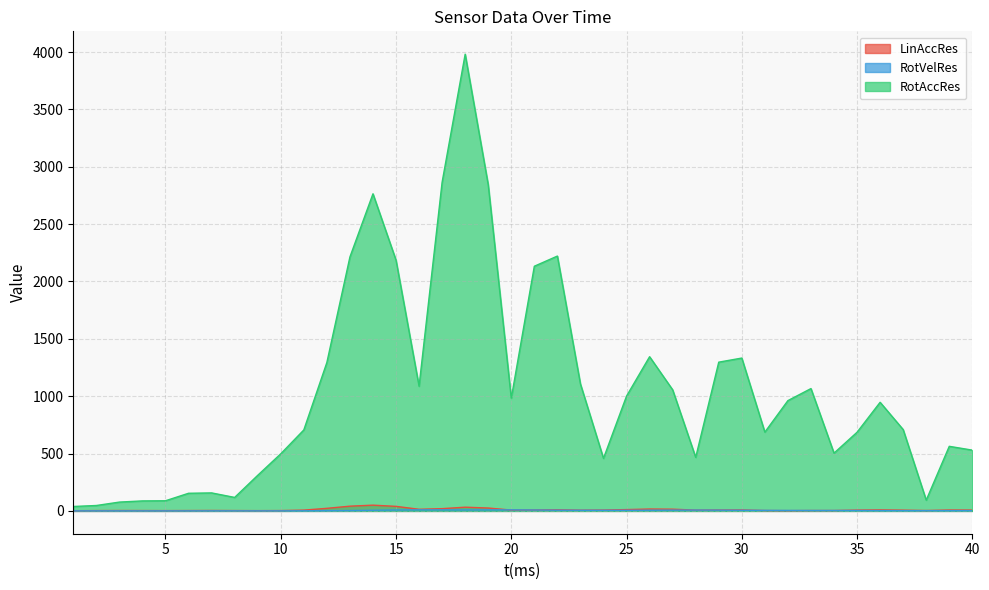

How many lines are shown in the chart?

3